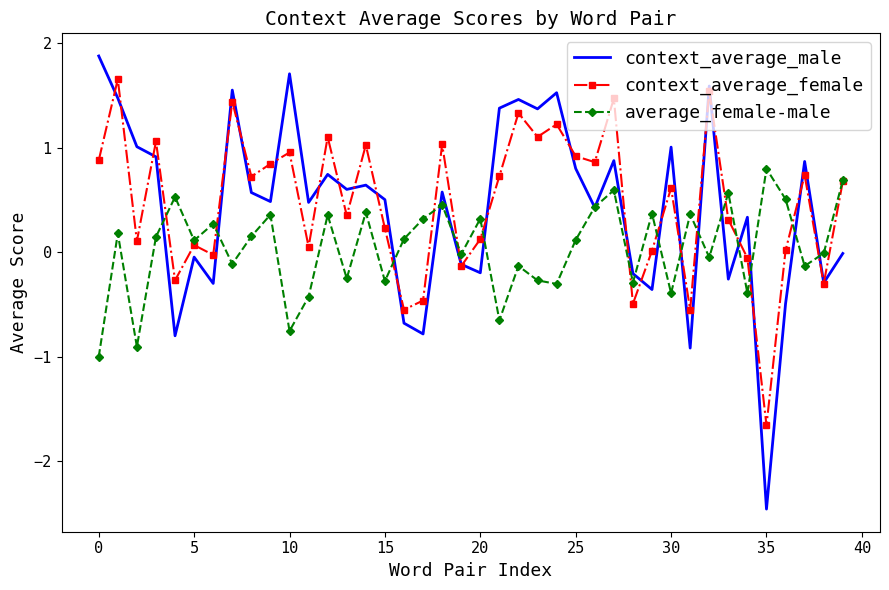

What is the difference between the maximum and minimum values in the average_female-male series?

1.8